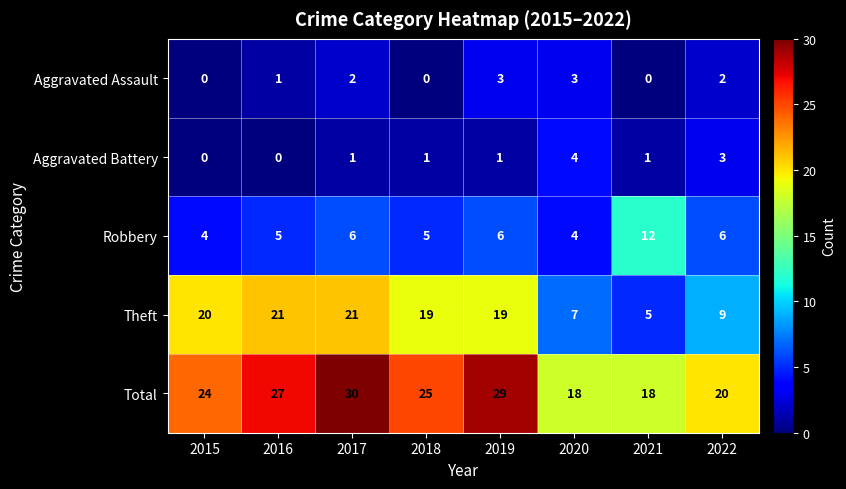

What is the sum of the Theft values at 2018 and 2019?

38